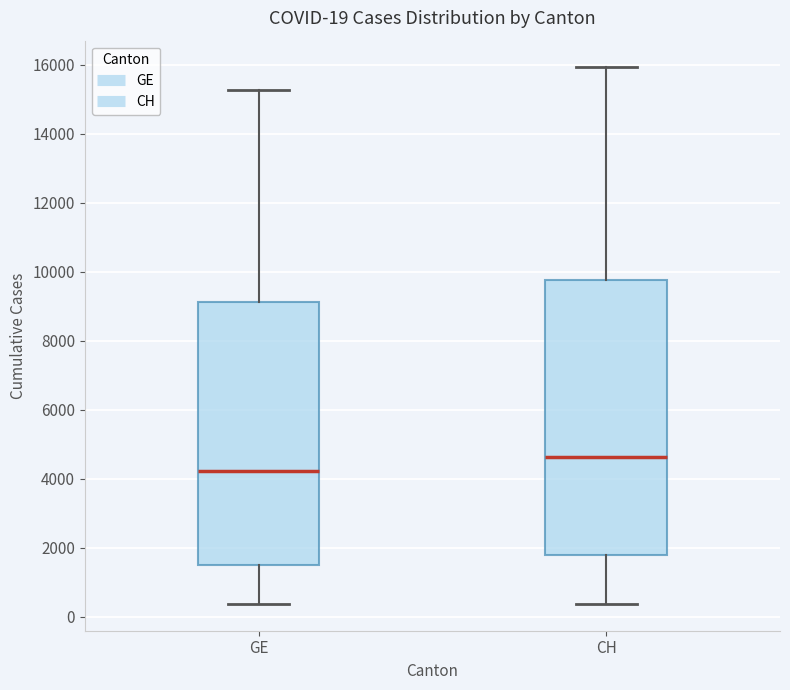

Comparing the boxes themselves (not the whiskers), which one is the tallest?

CH